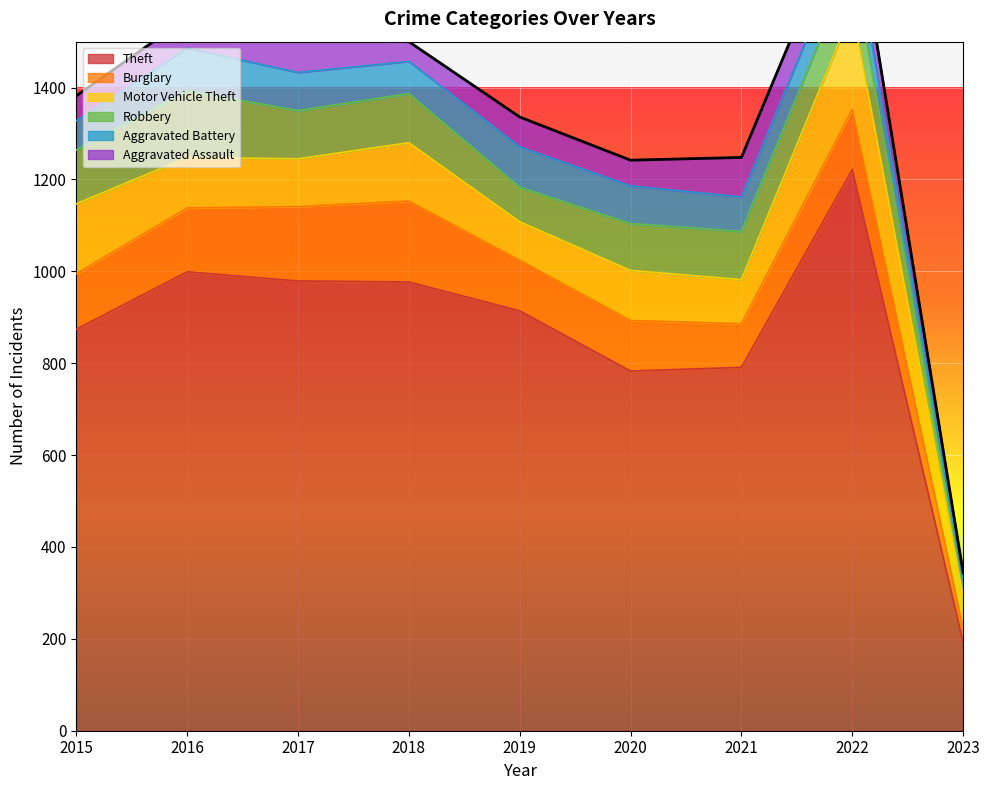

Is it true that the value at 2019 is 360?

False